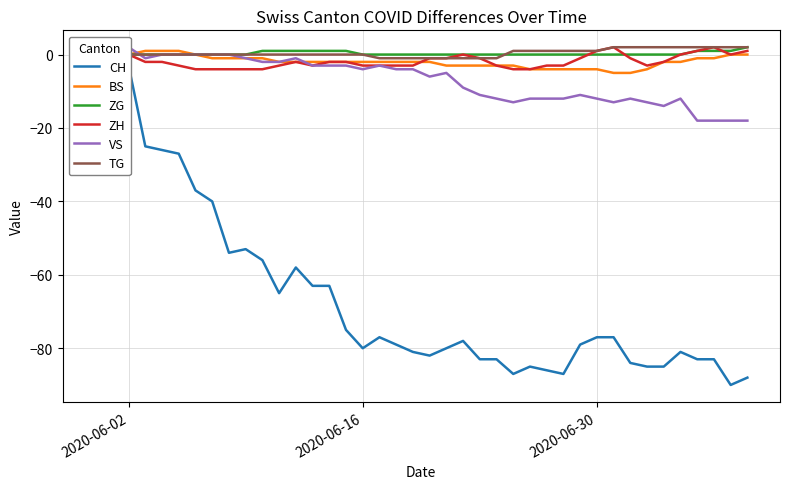

What is the lowest value of the BS series?

-5